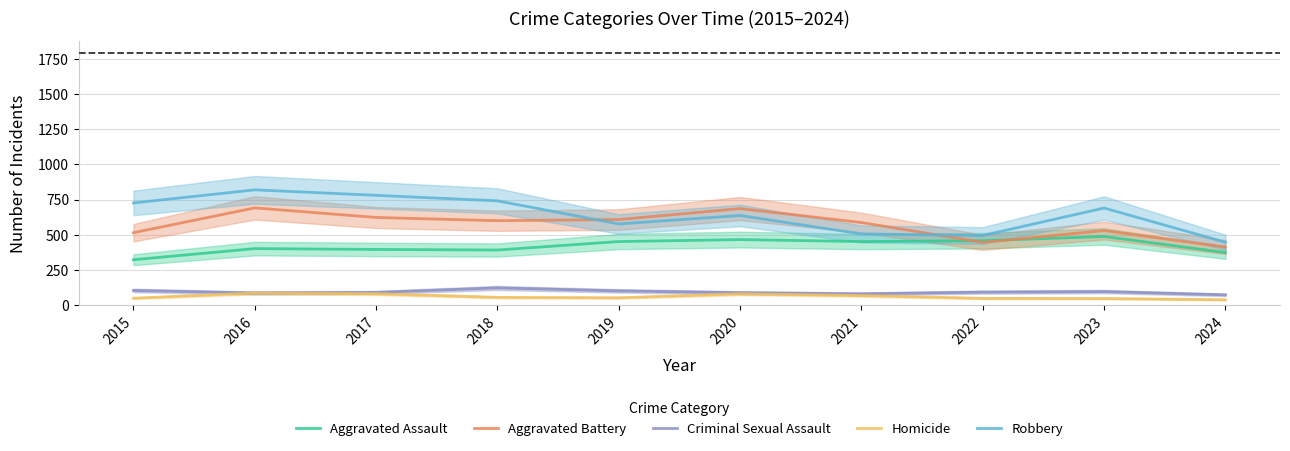

True or false: Robbery and Homicide cross at least once.

False